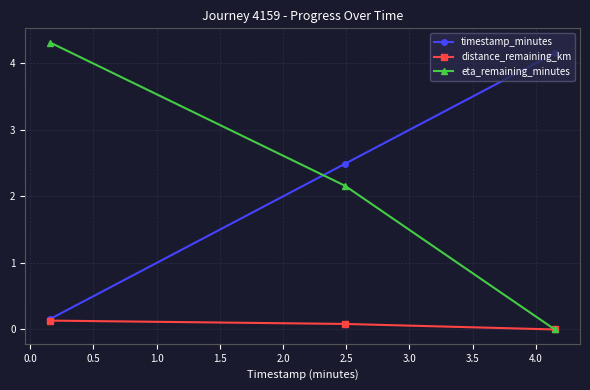

What is the sum of all timestamp_minutes values?

6.8